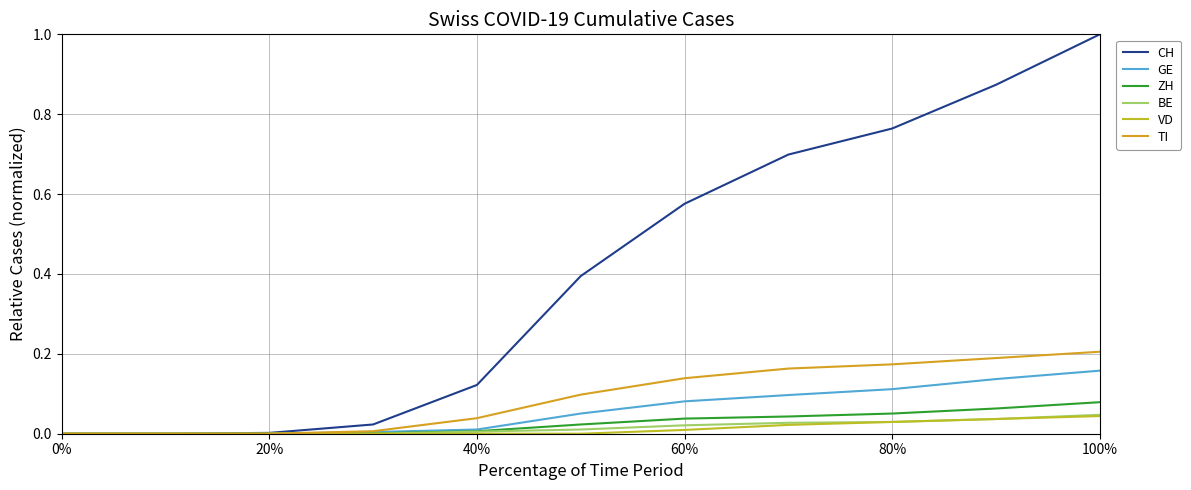

Does the chart have visible grid lines?

Yes